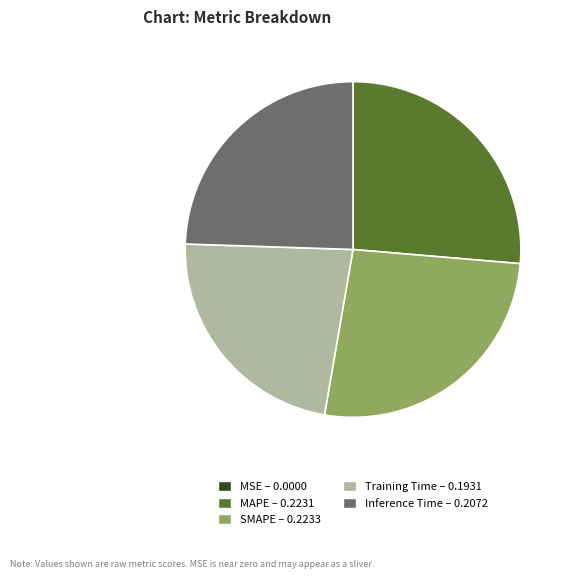

Is the sum of SMAPE – 0.2233 and MAPE – 0.2231 greater than half?

Yes